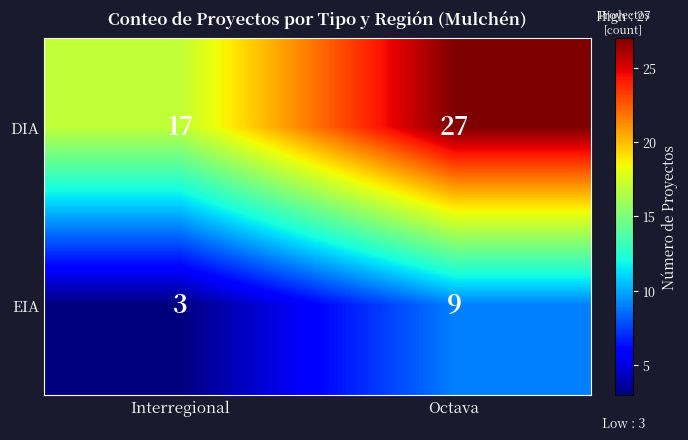

Reading right to left, extract all data points from this chart.

DIA: Octava=27	Interregional=17
EIA: Octava=9	Interregional=3